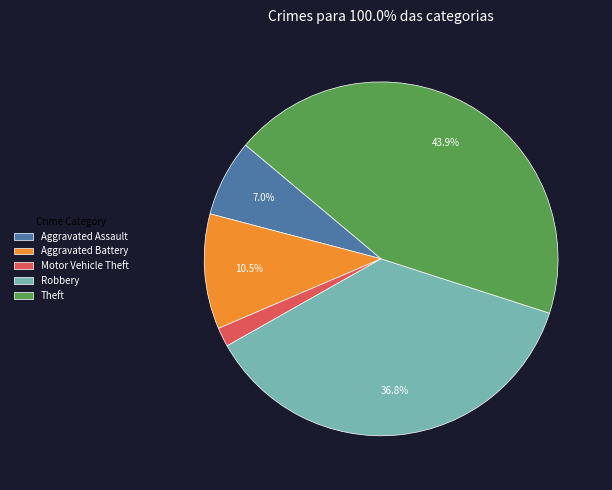

To the nearest percent, what is the average slice percentage?

20%